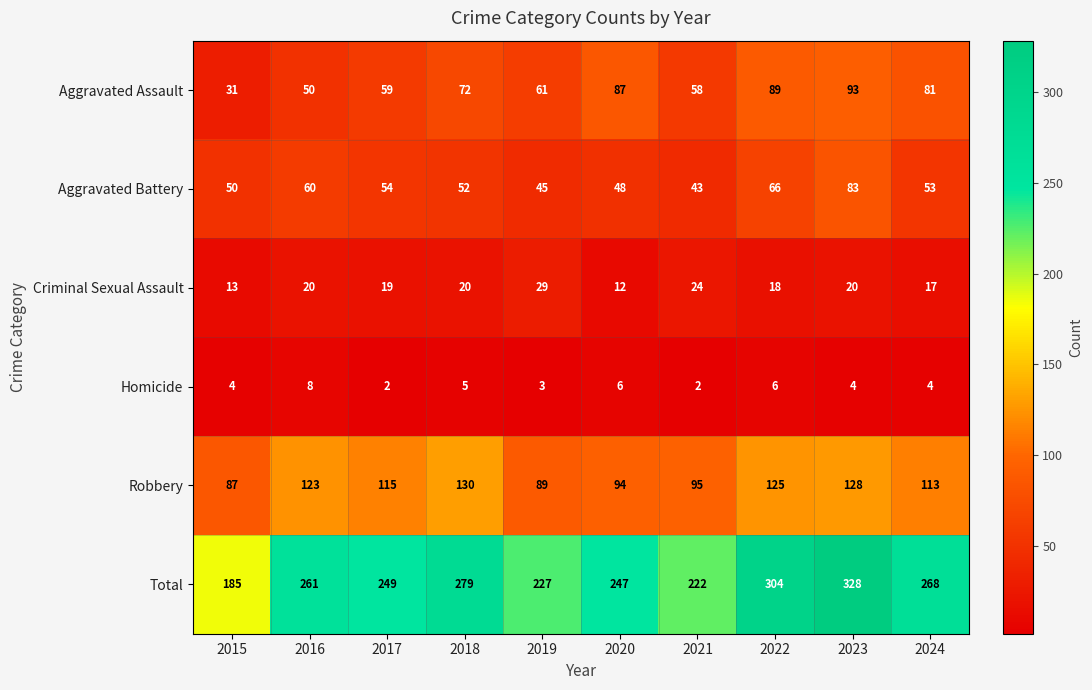

Count the Homicide values in the range 3 to 6.

7